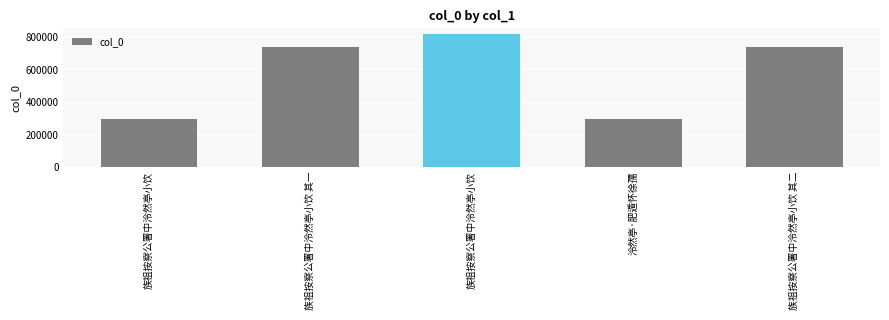

How many series are shown in this chart?

1